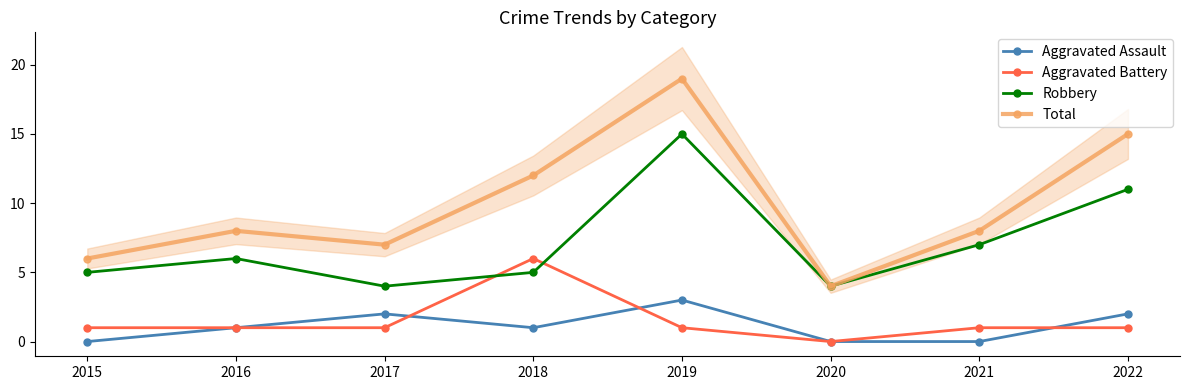

Is this an area chart (filled region under the line)?

No